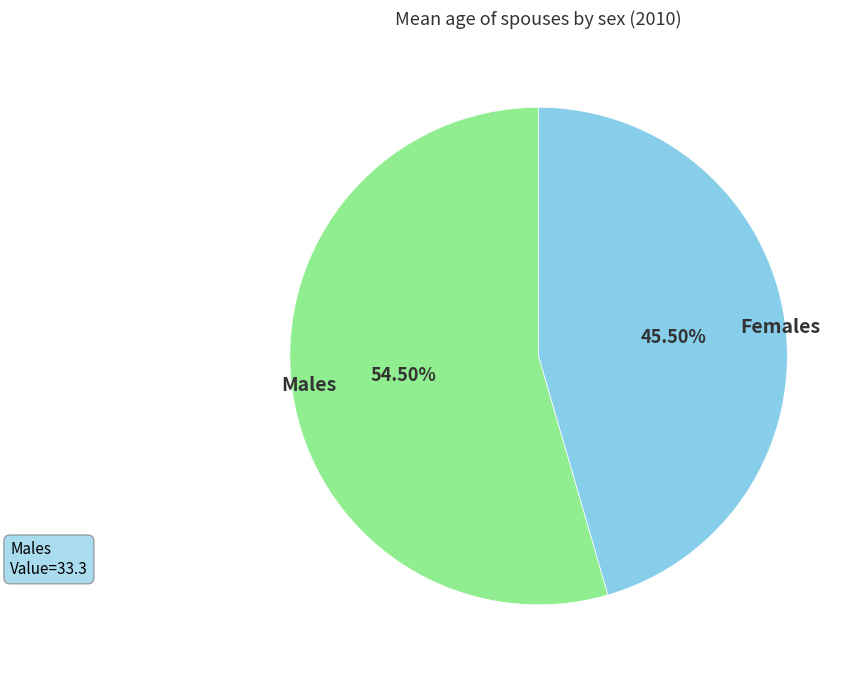

Which slice represents more than half of the pie?

Males